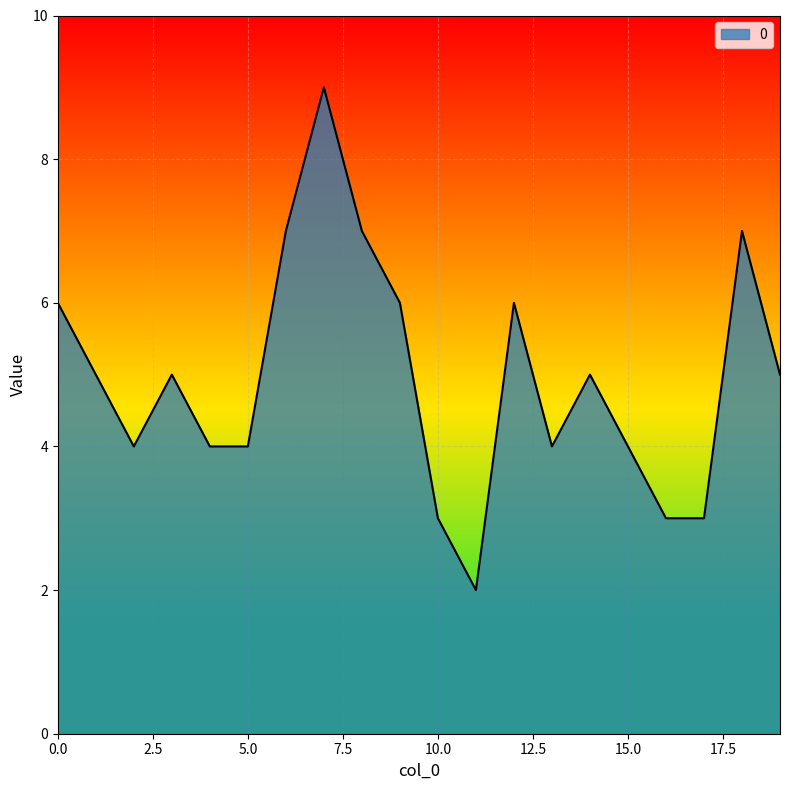

How many distinct data groups are displayed?

1